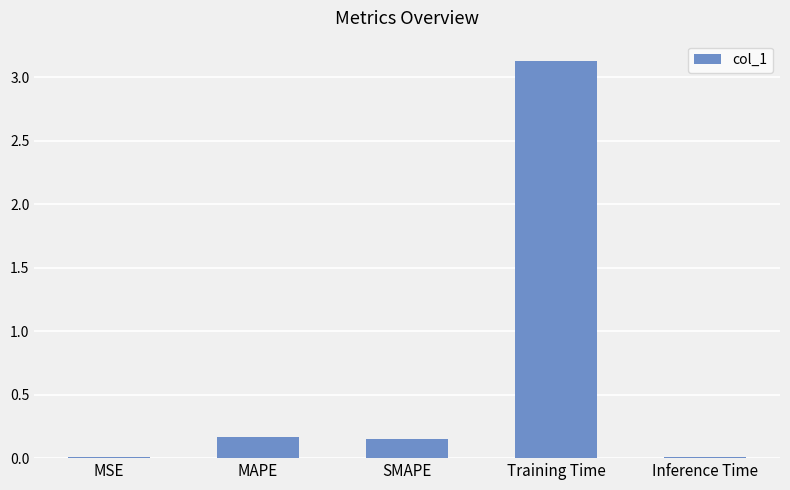

What is the greatest value displayed?

3.1